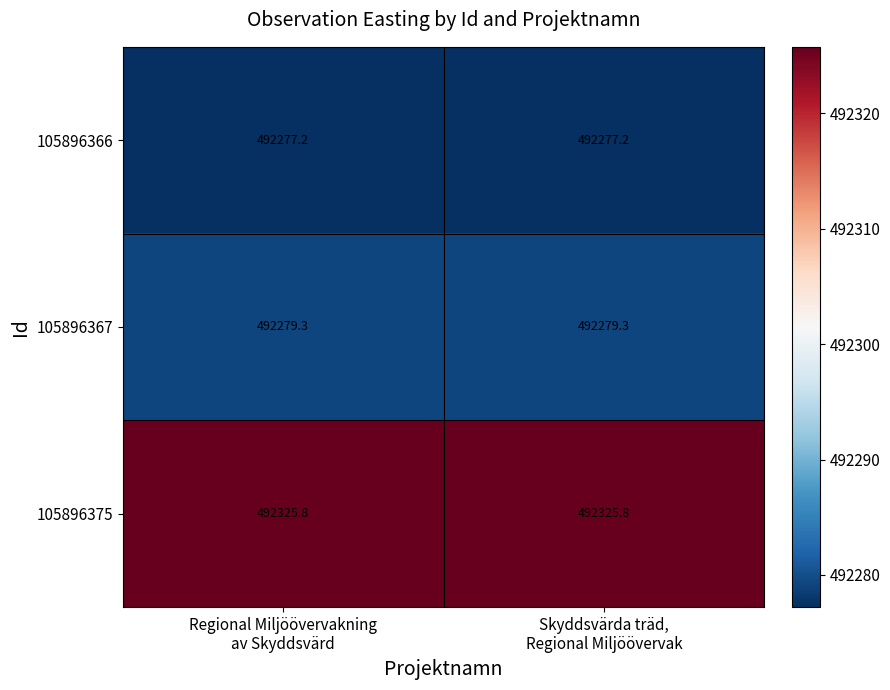

Rank the series by their maximum value, from lowest to highest.

105896366, 105896367, 105896375